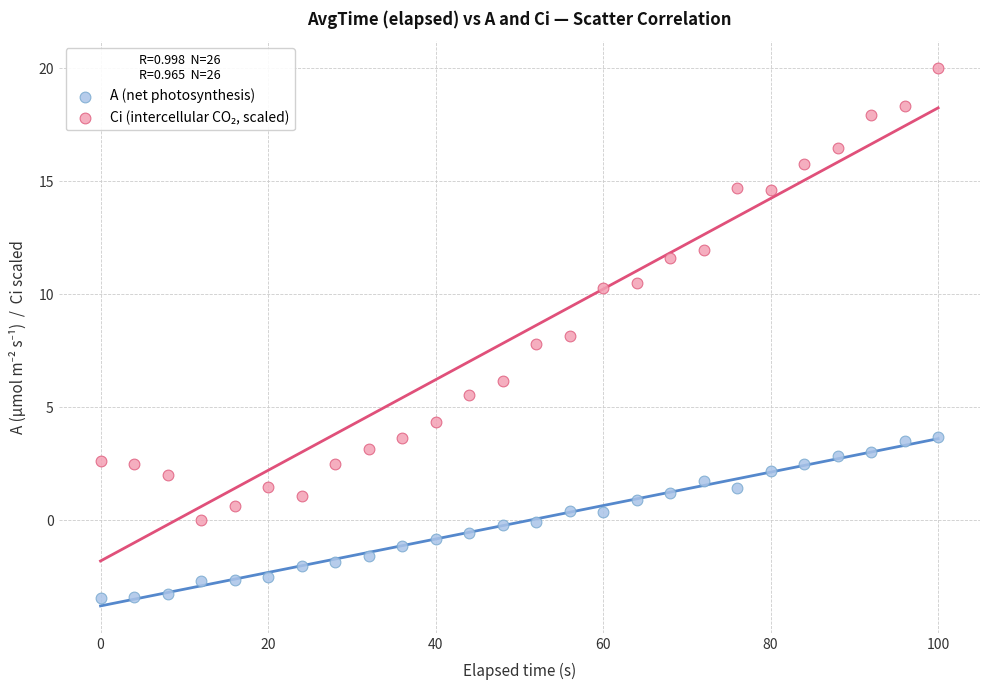

Which series reaches the minimum Y coordinate?

A (net photosynthesis)